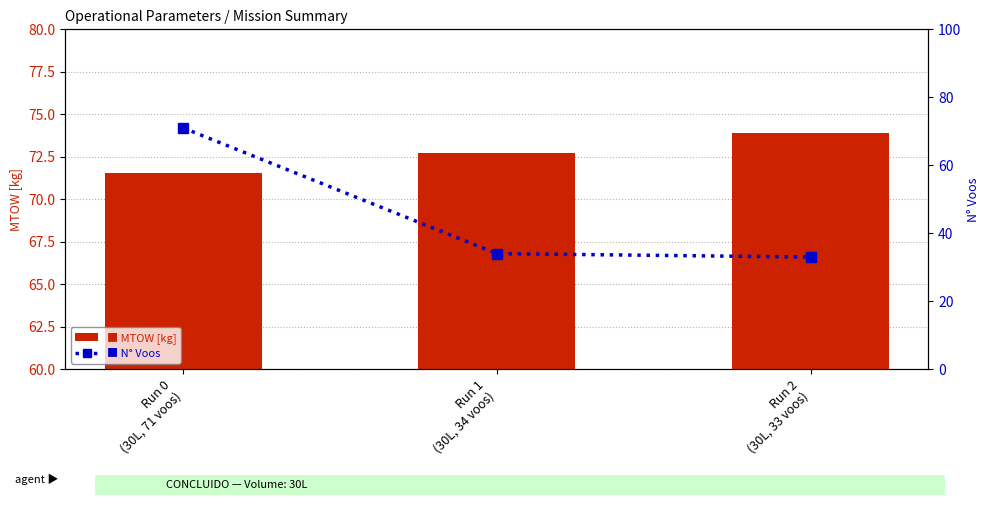

What are all the series names shown in the legend?

MTOW [kg], N Voos